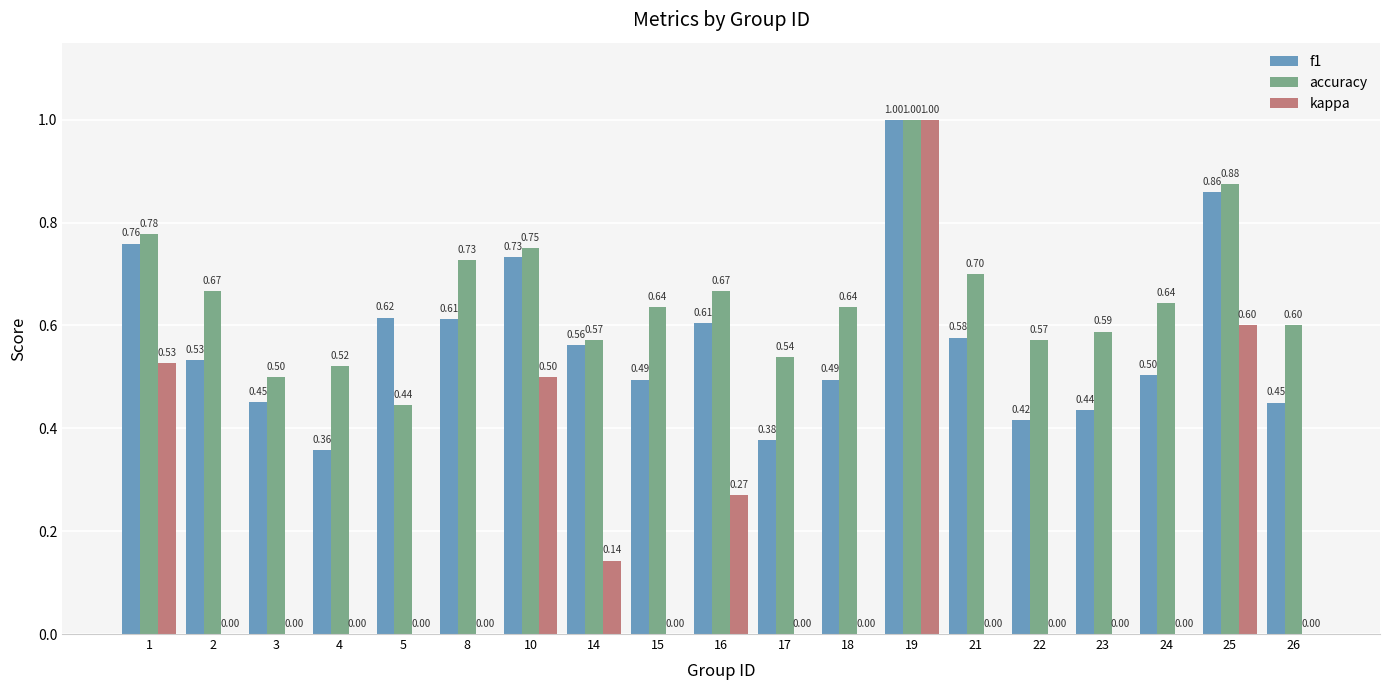

The f1 series shows 0.7 at 24. True or false?

False